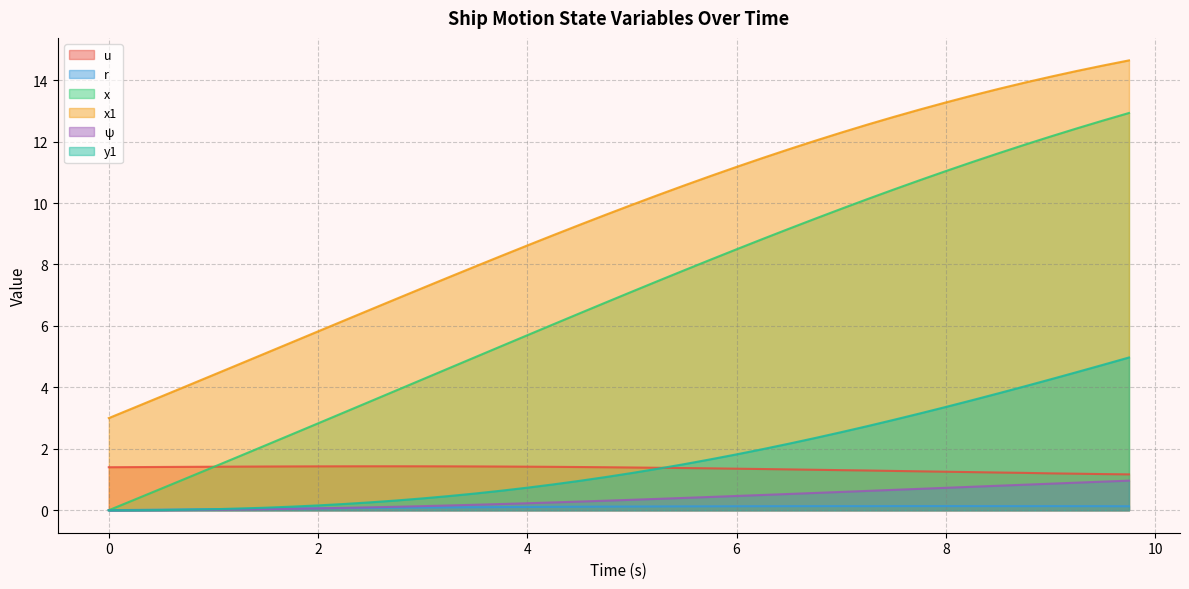

How many lines are shown in the chart?

6